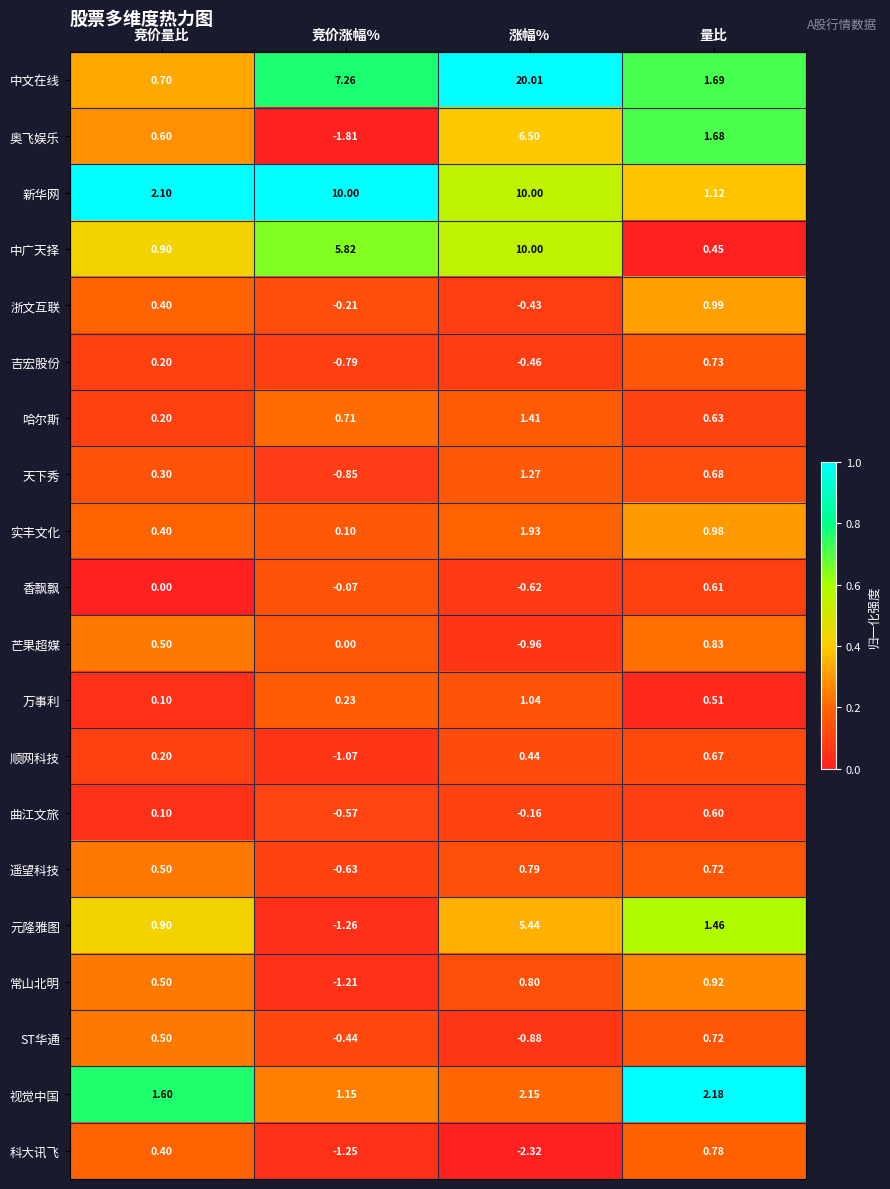

At which label is 遥望科技 closest to 0?

竞价量比